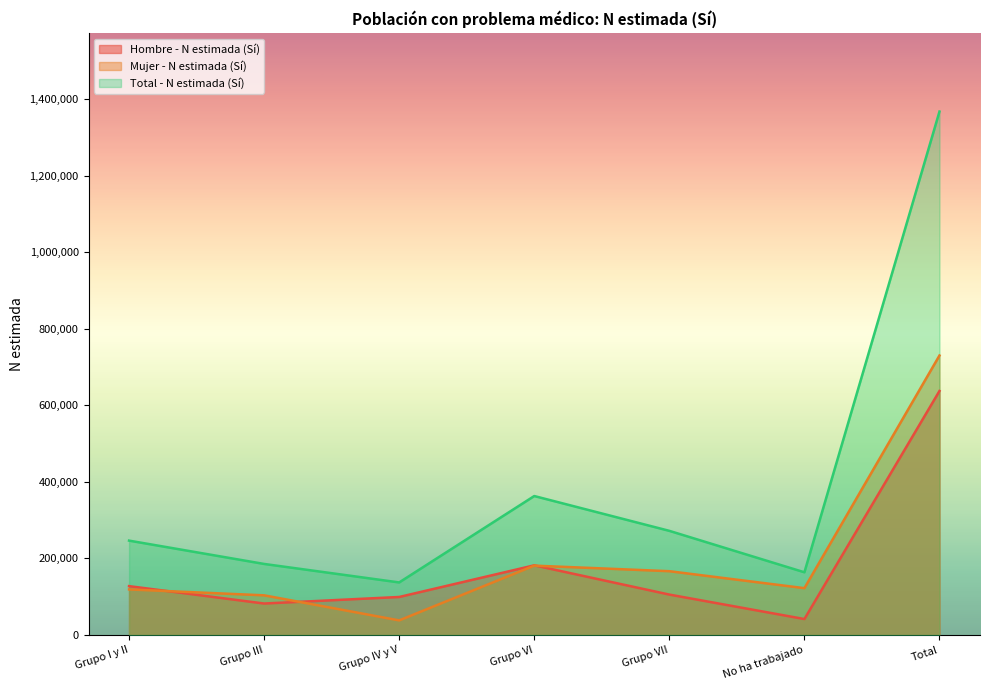

How many interior local valleys does the Mujer - N estimada (Sí) series have?

2